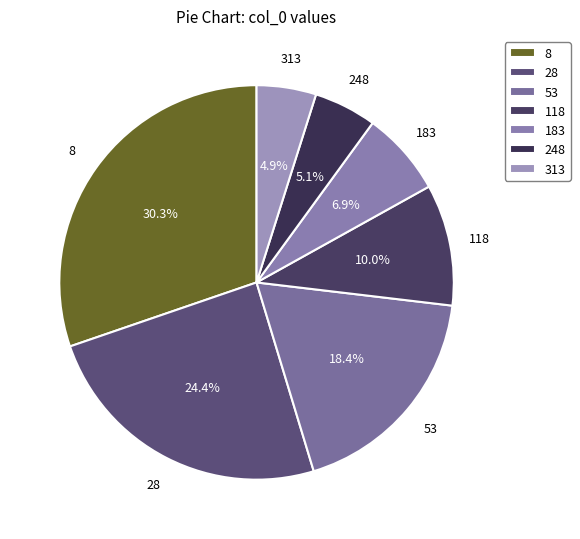

To the nearest percent, what is the difference between the largest and smallest slice percentages?

25%